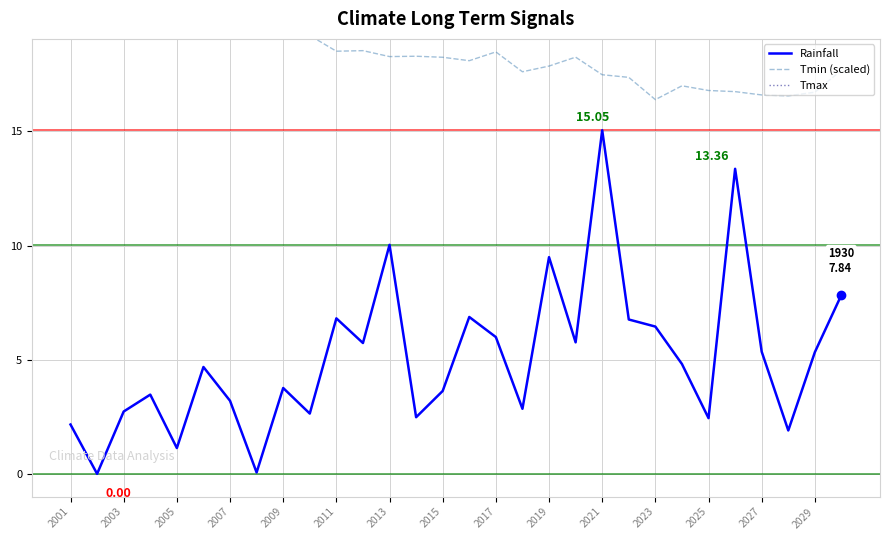

Rank the series by their maximum value, from highest to lowest.

Tmax, Tmin (scaled), Rainfall